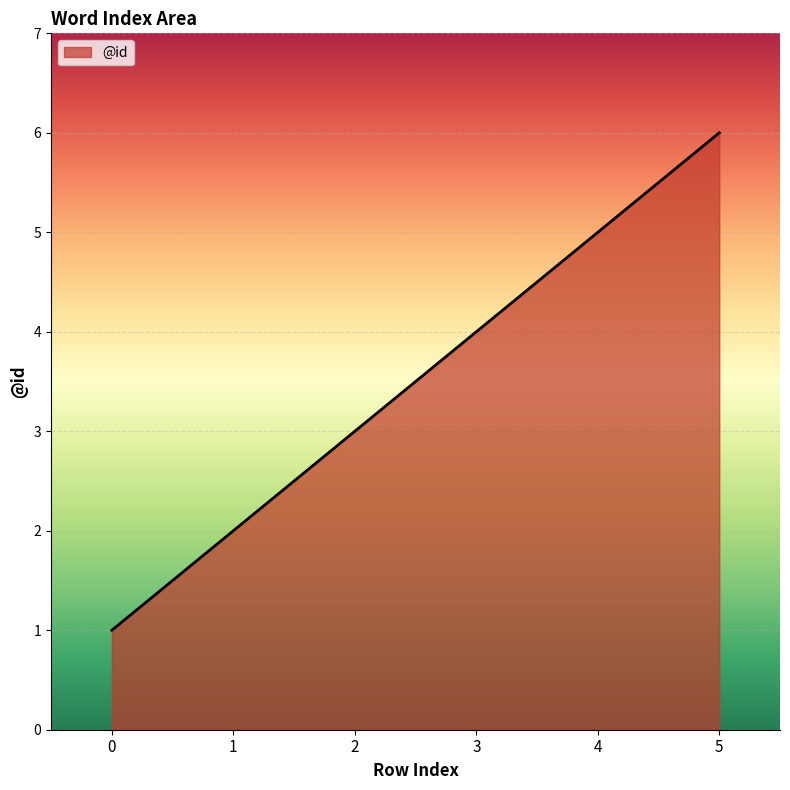

The chart shows a value of 2 at 1. True or false?

True